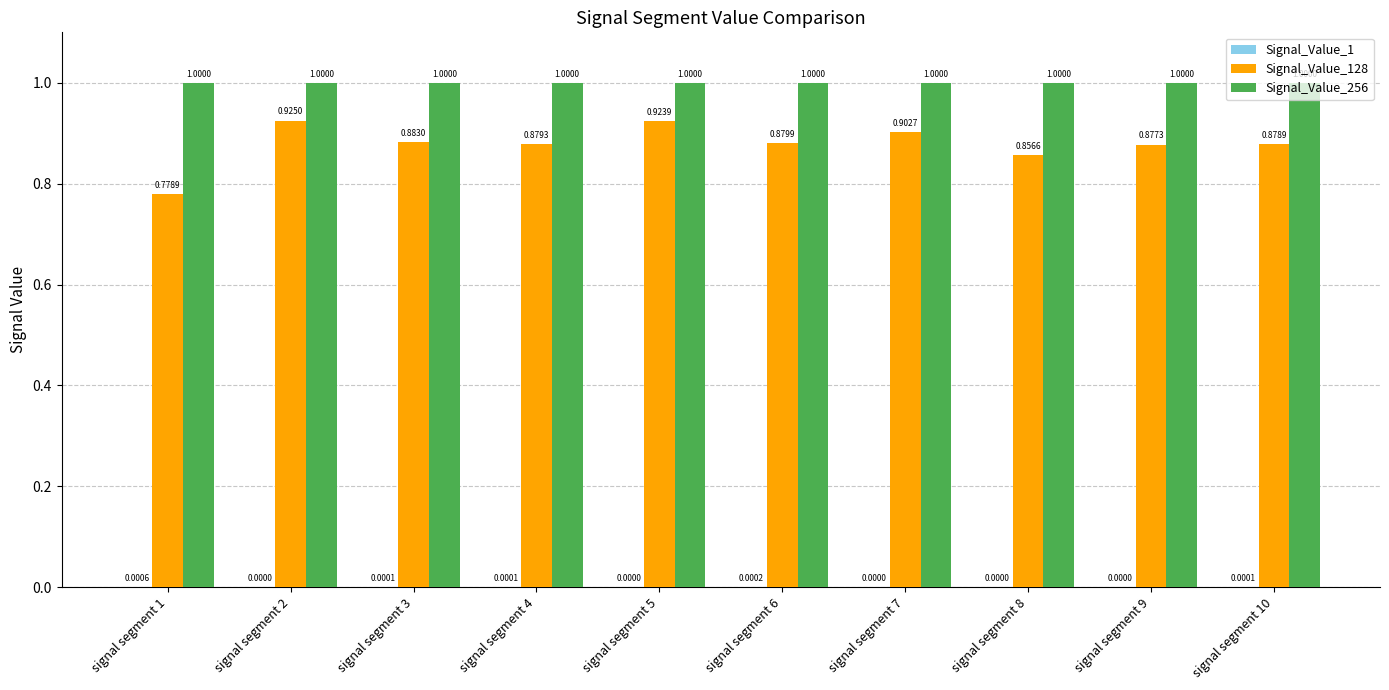

What is the total value across all series at signal segment 7?

1.9